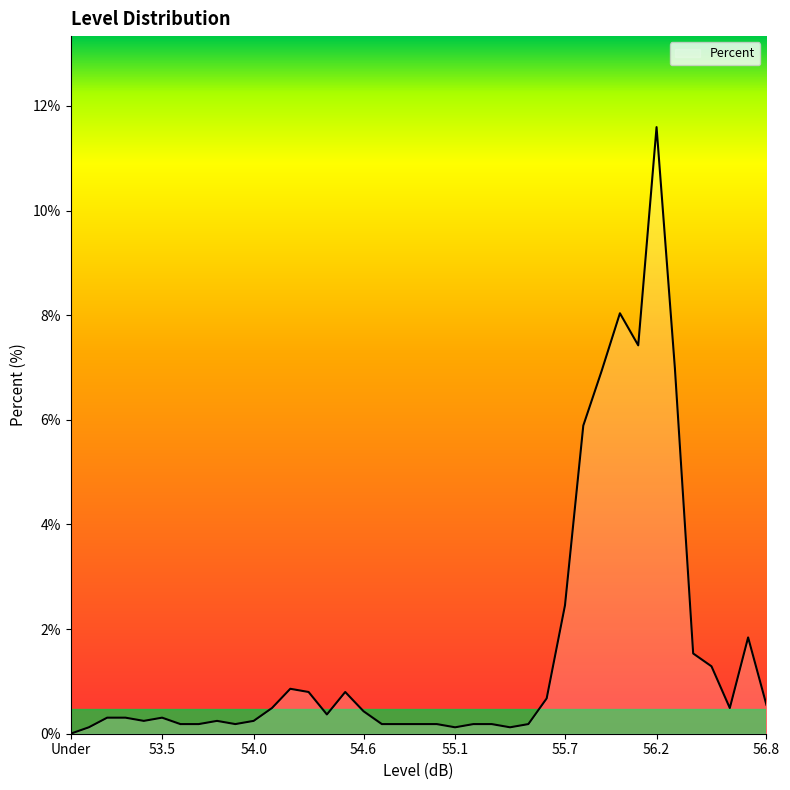

What is the difference between the maximum and minimum values?

11.6